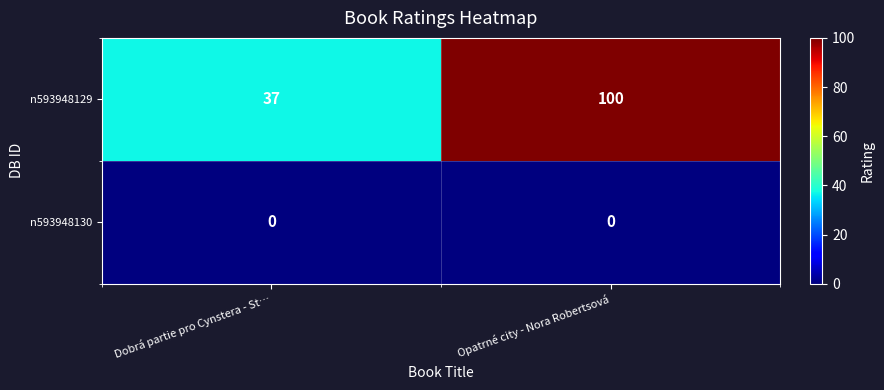

What is the sum of the n593948129 values at Dobrá partie pro Cynstera - St… and Opatrné city - Nora Robertsová?

137